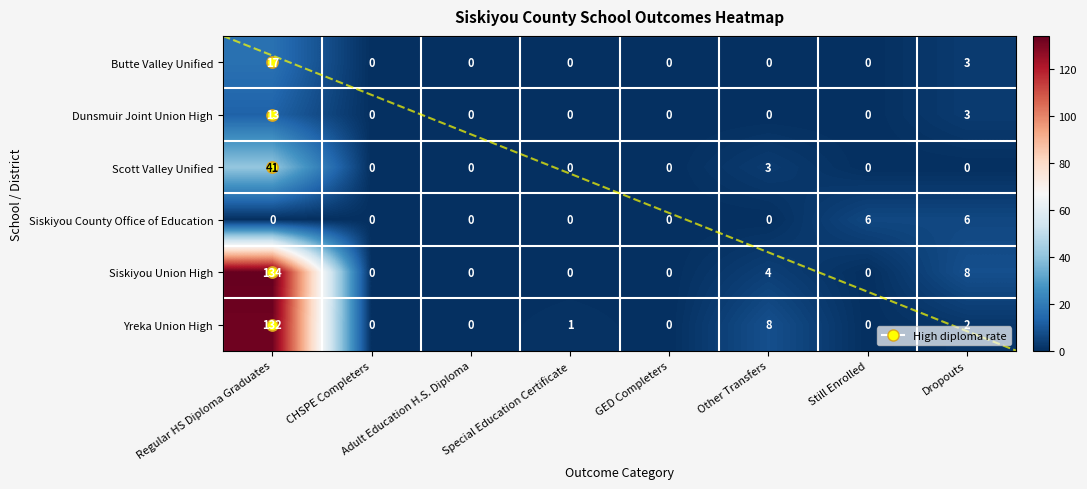

Is it true that Siskiyou Union High equals 0 at CHSPE Completers?

True